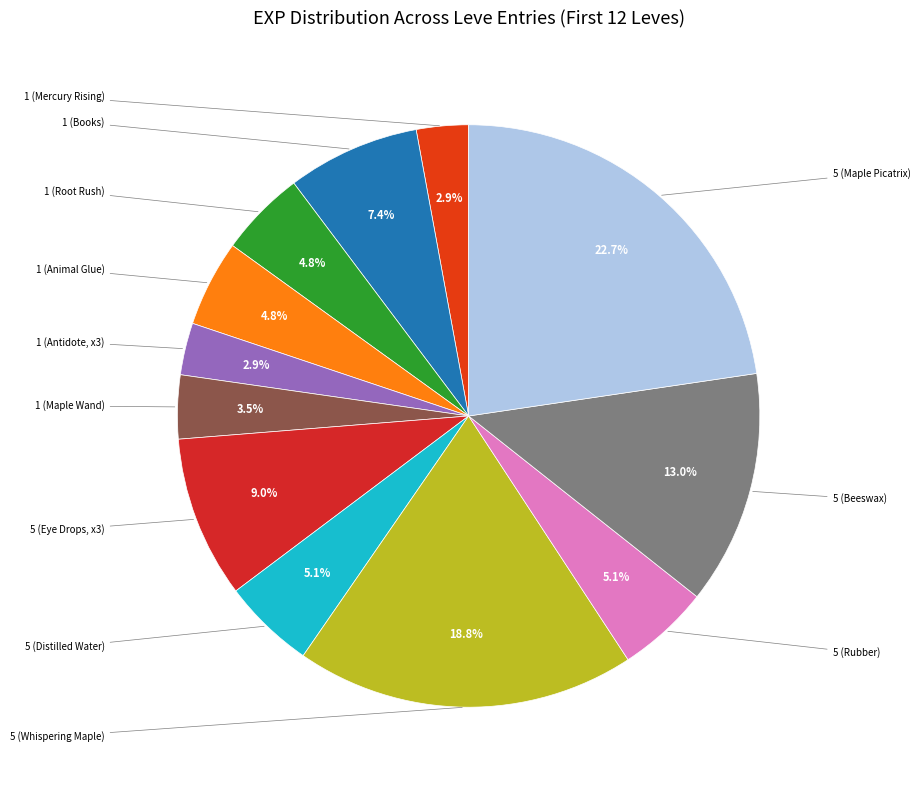

Count the number of slices in the pie.

12